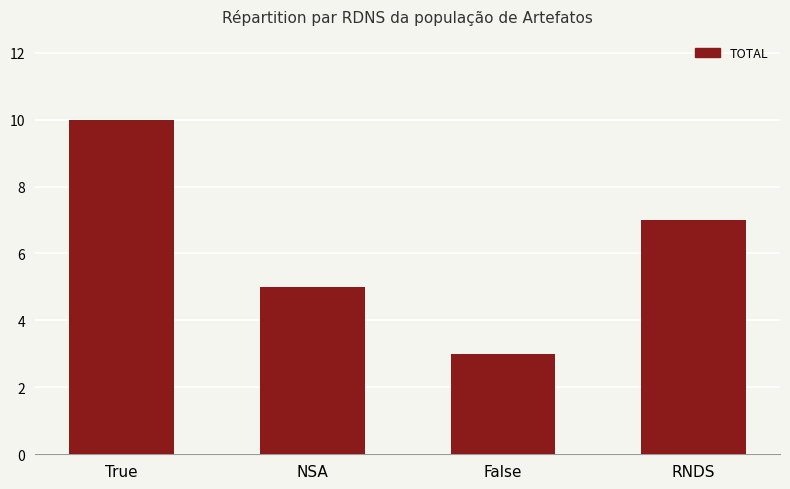

What is the difference between the maximum and minimum values?

7